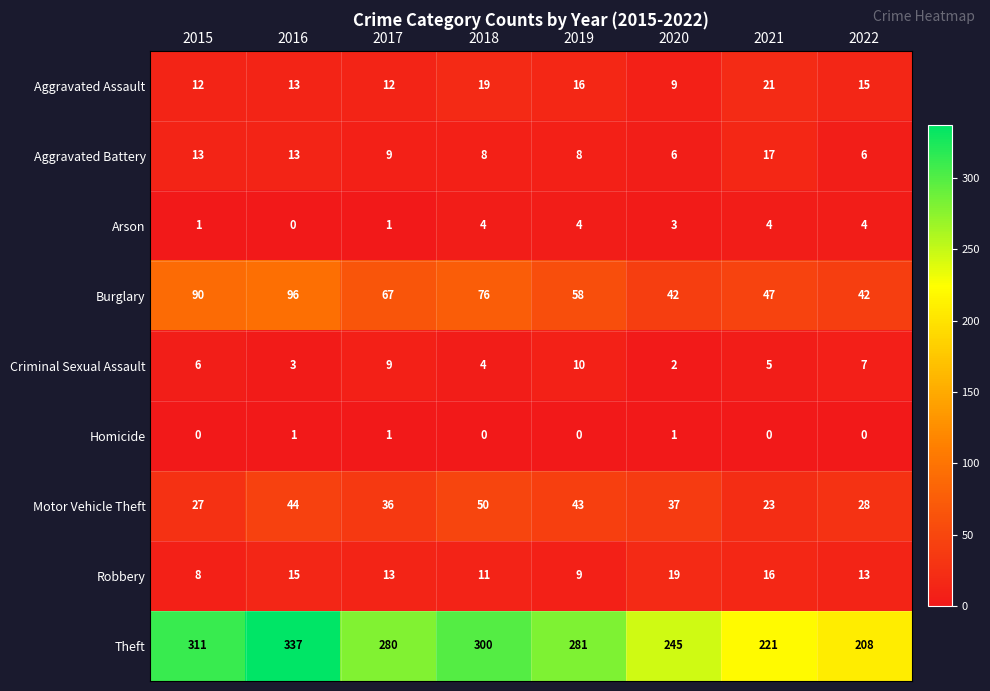

What is the total value across all series at 2022?

323